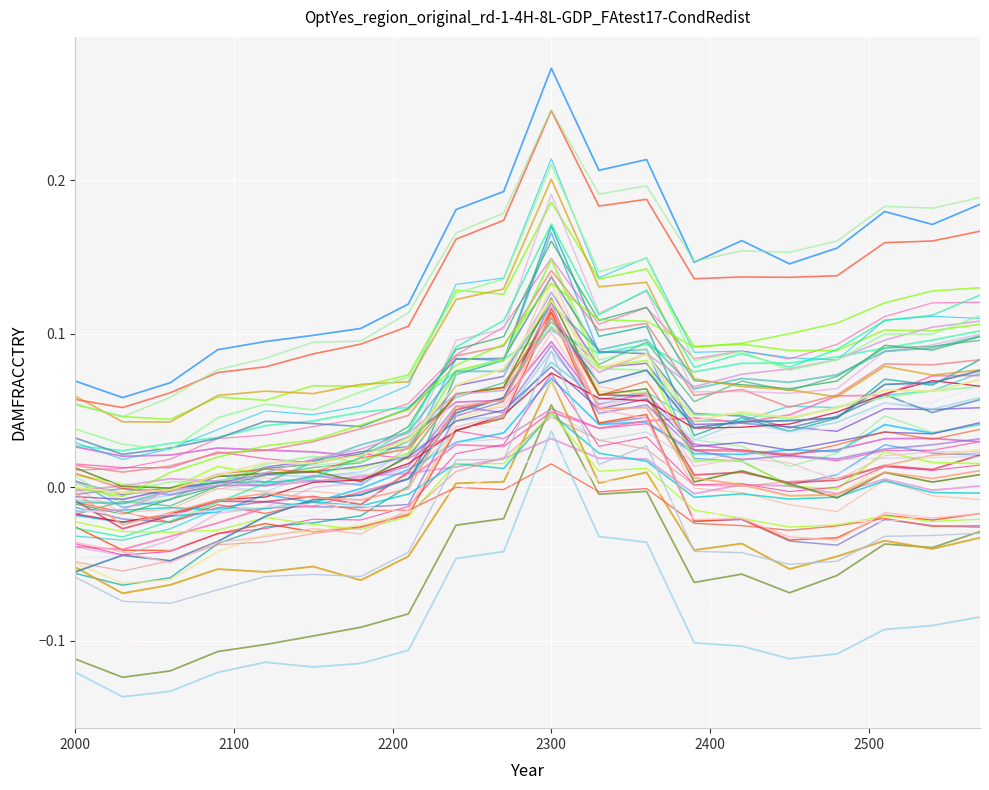

How many lines are shown in the chart?

60